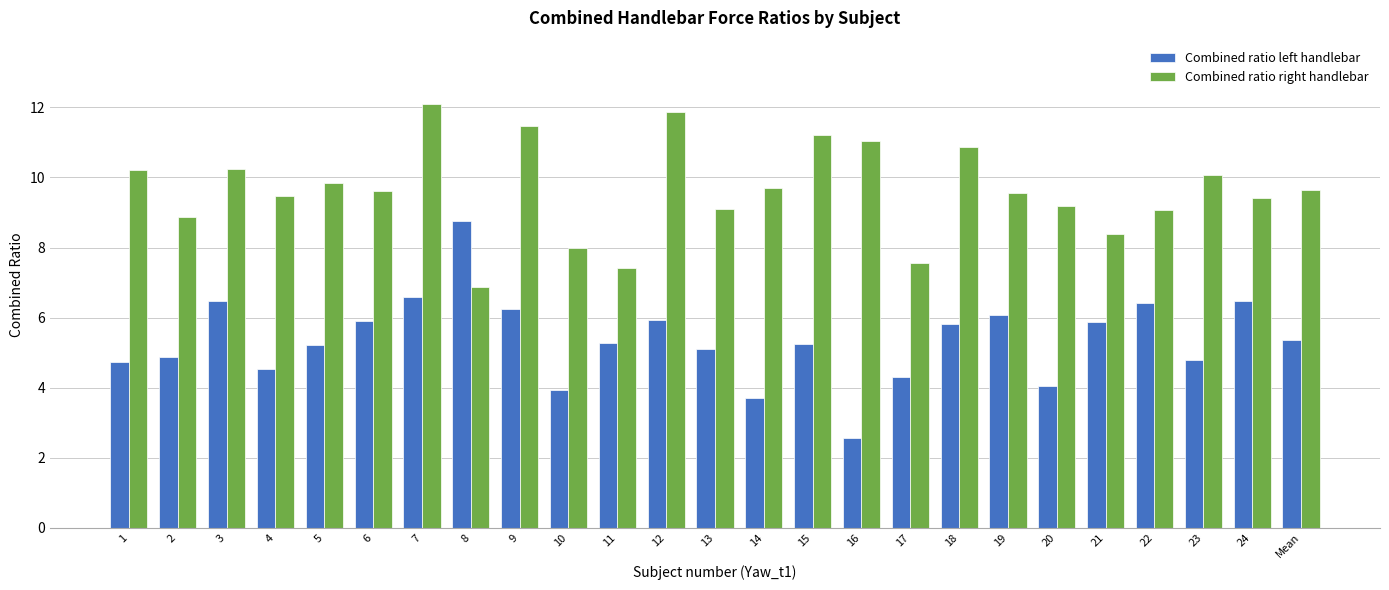

What is the label of the 15th bar from the left?

15